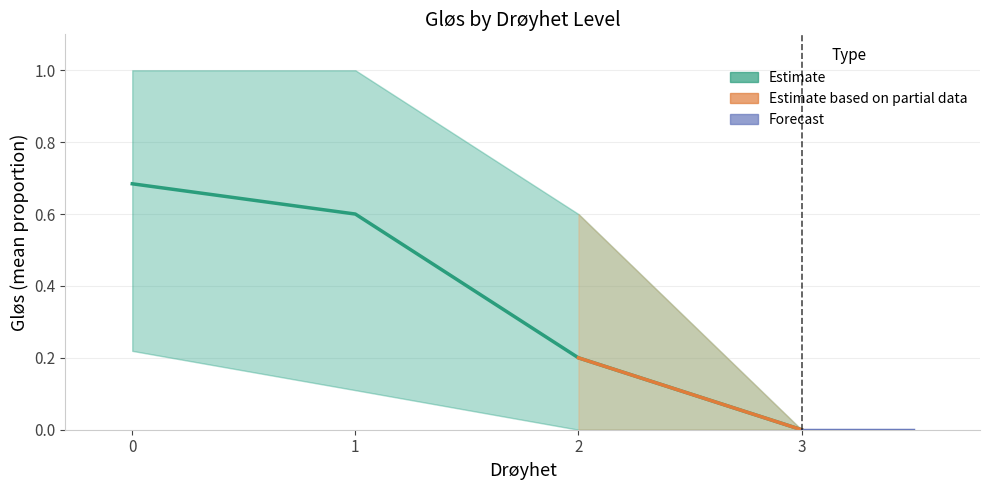

How many Gløs_upper values are between 0 and 1?

4